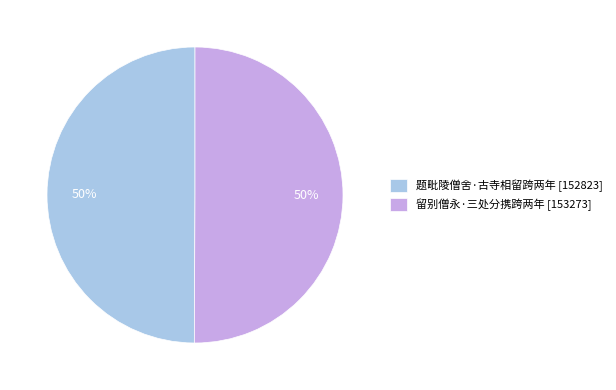

True or false: 留别僧永·三处分携跨两年 [153273] accounts for 65% of the total.

False